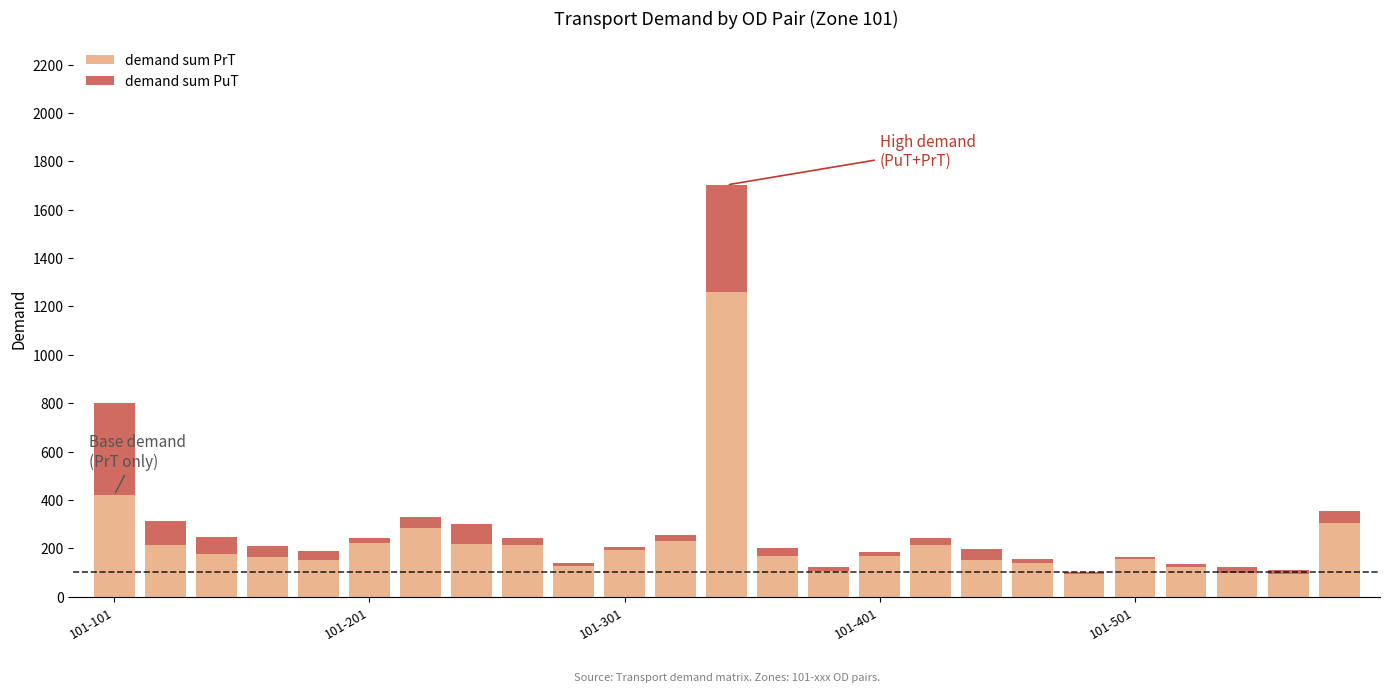

What is the maximum value for demand sum PrT?

1261.4